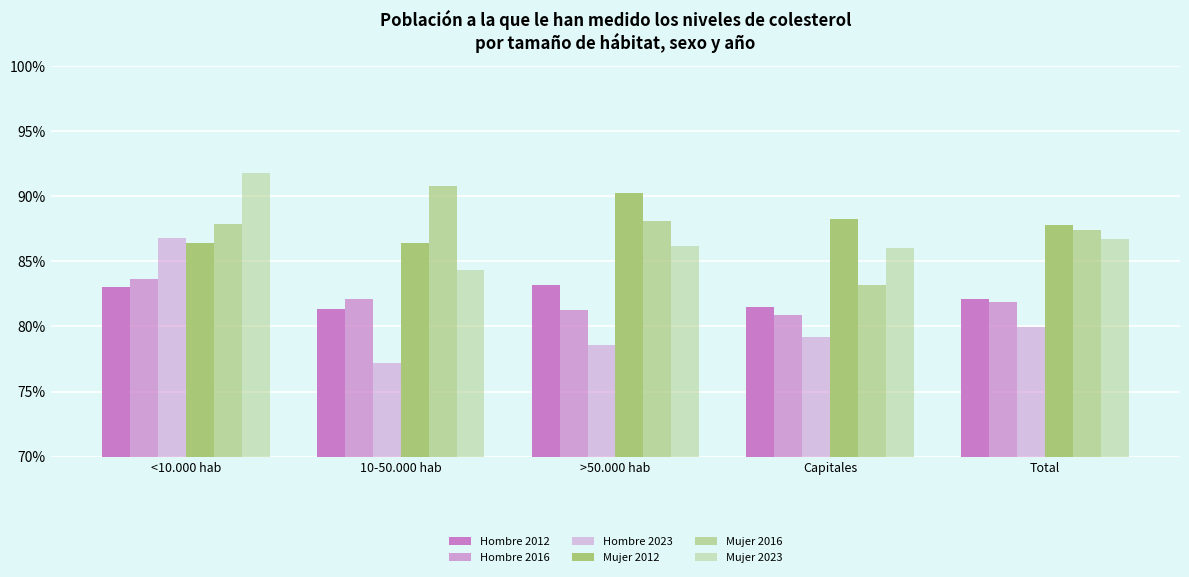

Are the bars horizontal?

No